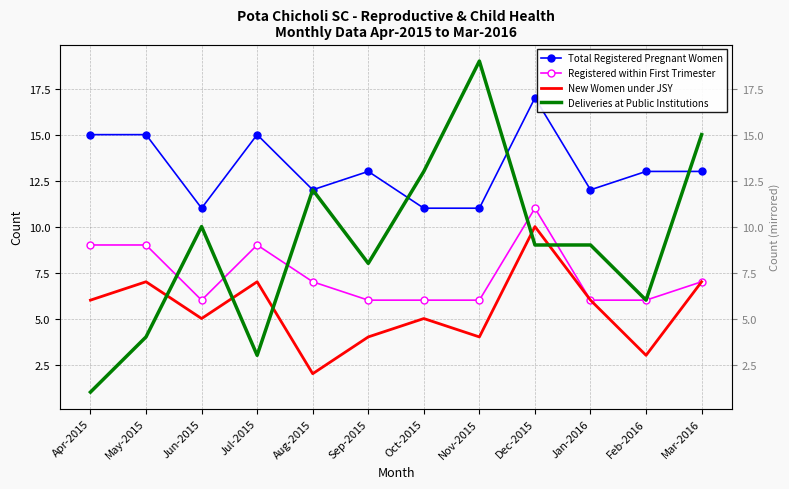

At which category is the sum across all series the highest?

Dec-2015